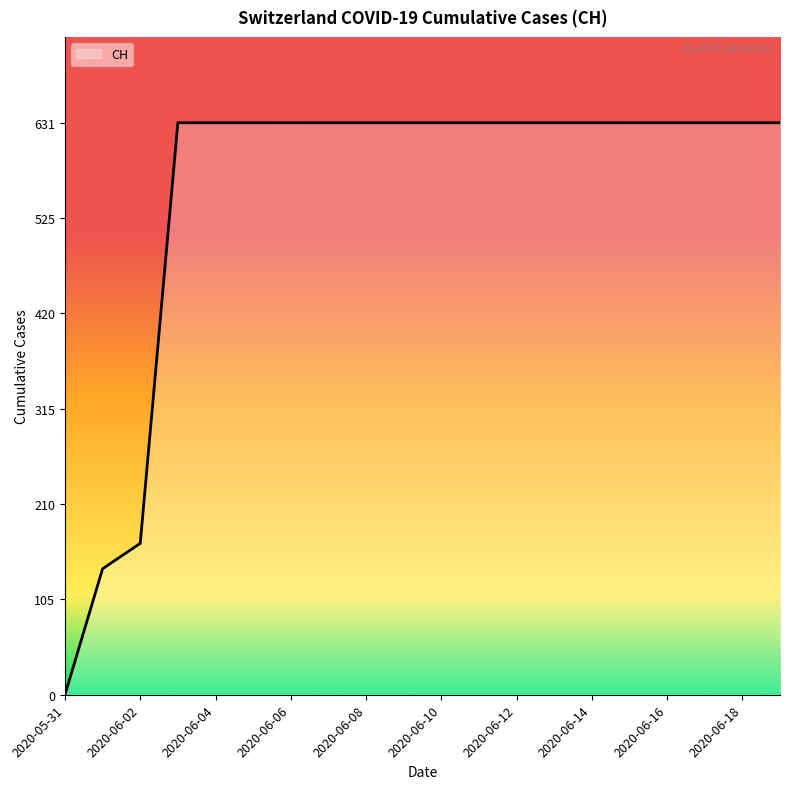

How many categories are shown in the chart?

20